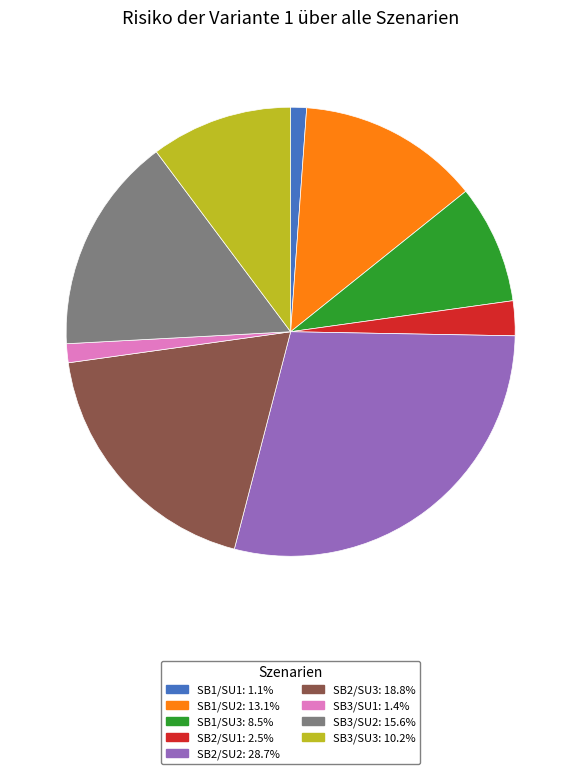

Does any single category account for the majority?

No